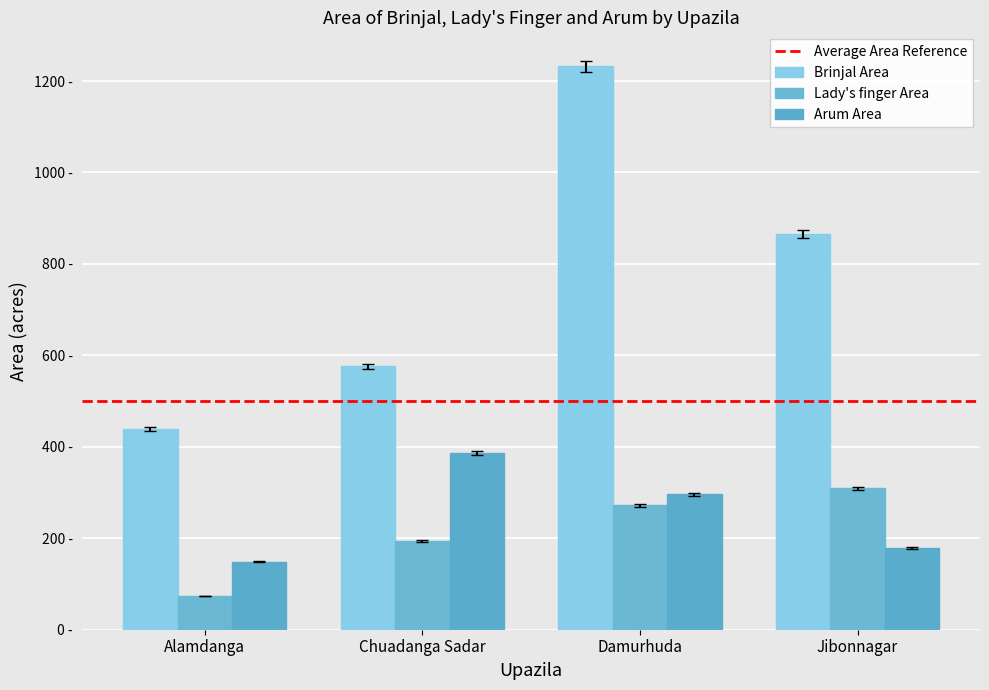

What is the sum of all Brinjal Area values?

3112